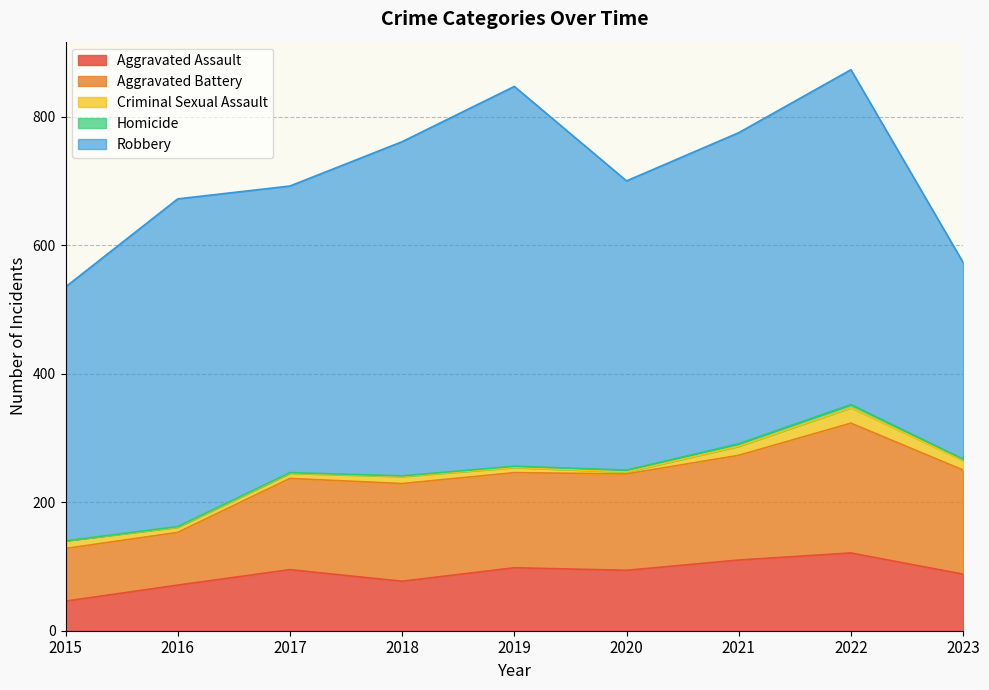

True or false: Aggravated Assault and Aggravated Battery cross at least once.

False